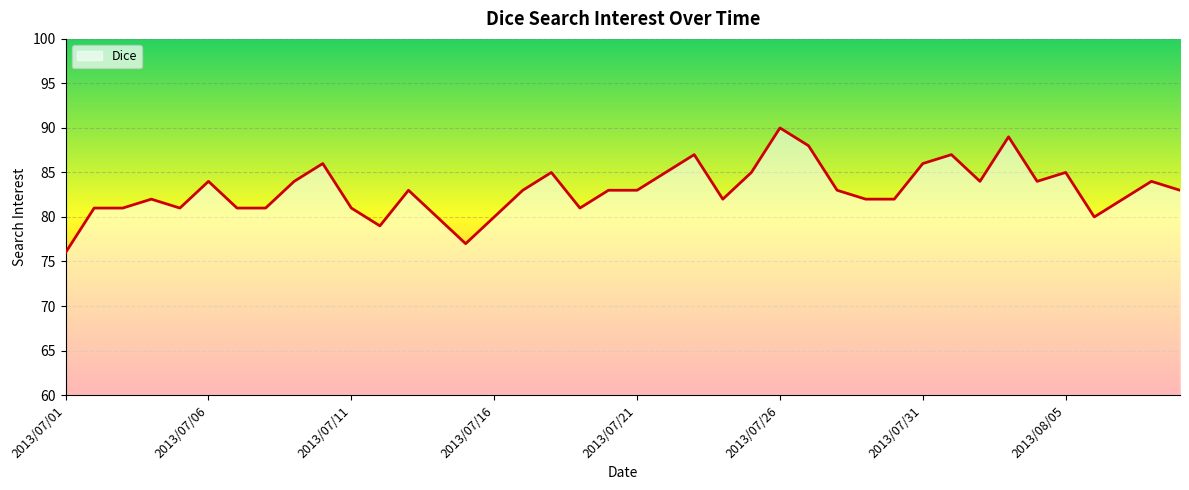

How many lines are shown in the chart?

1